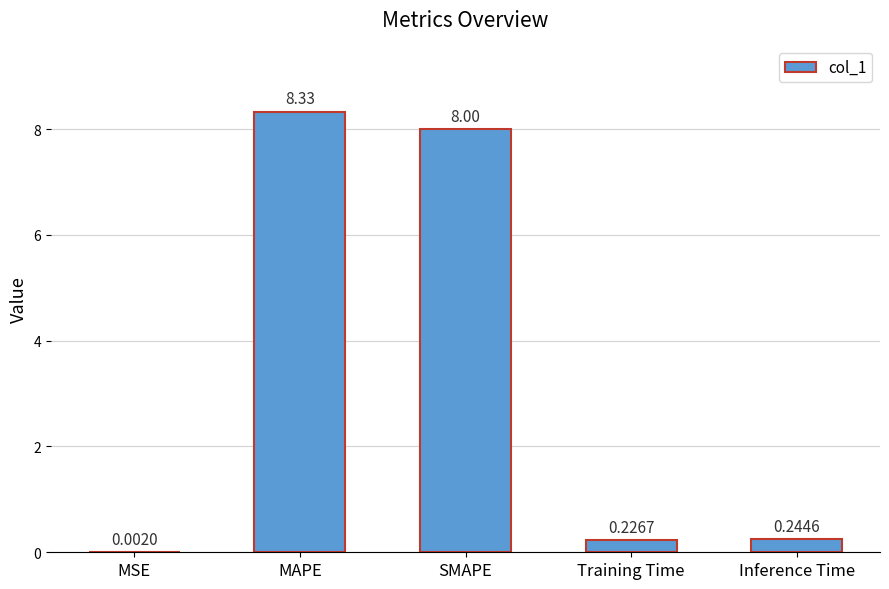

What is the greatest value displayed?

8.3